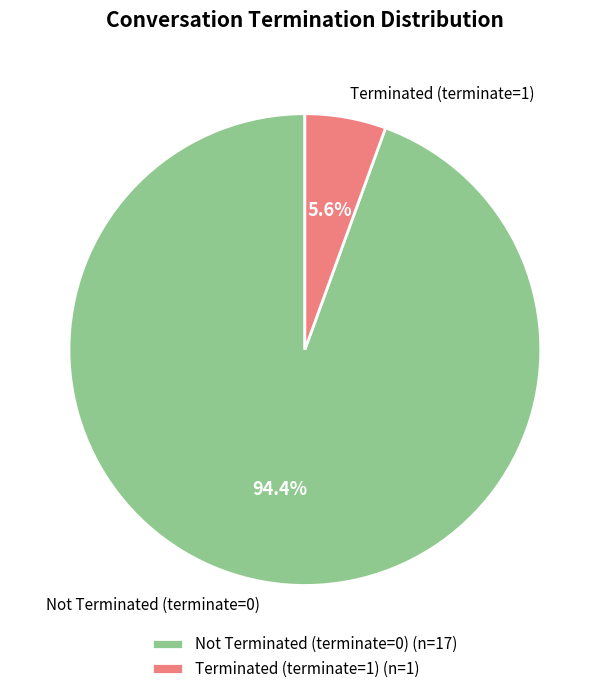

Which has a higher value, Not Terminated (terminate=0) or Terminated (terminate=1)?

Not Terminated (terminate=0)